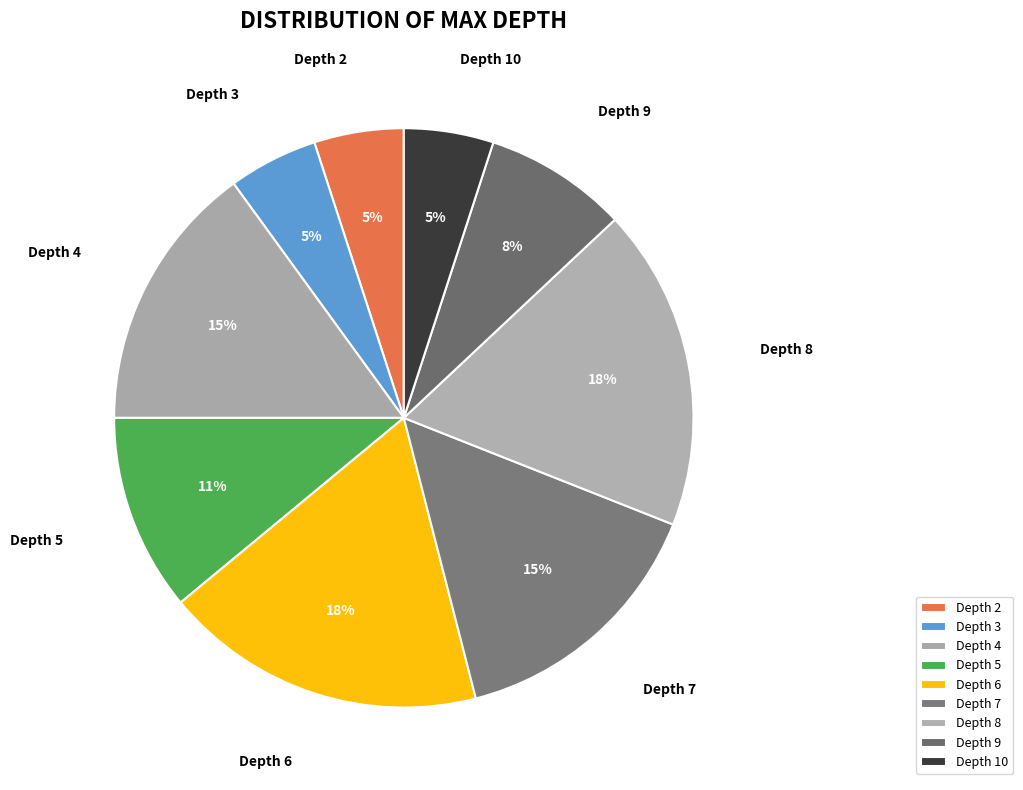

Which has a higher value, Depth 8 or Depth 10?

Depth 8